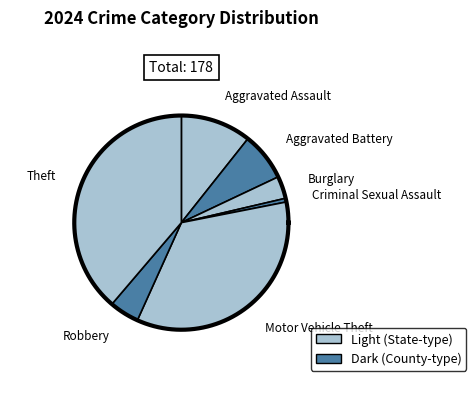

Which category has the smallest portion of the pie?

Criminal Sexual Assault